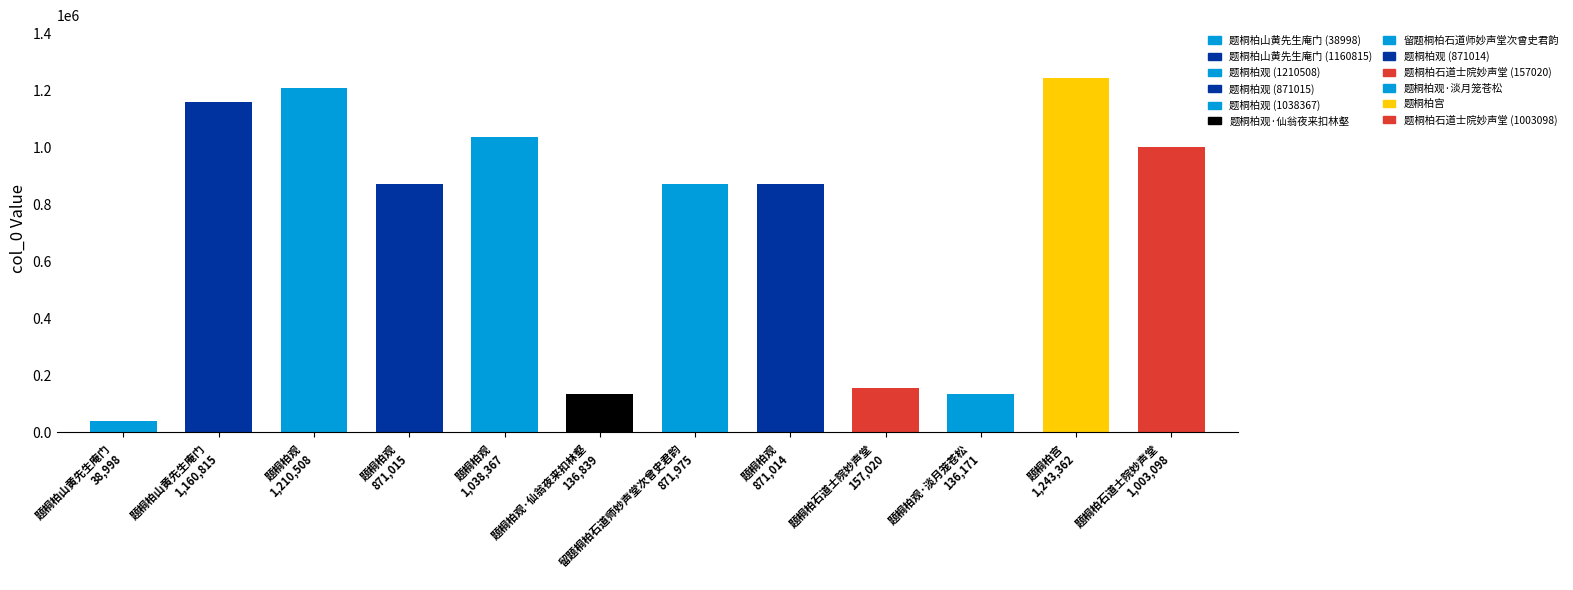

Between 题桐柏观 871,014 and 题桐柏观 1,210,508, which is larger?

题桐柏观 1,210,508